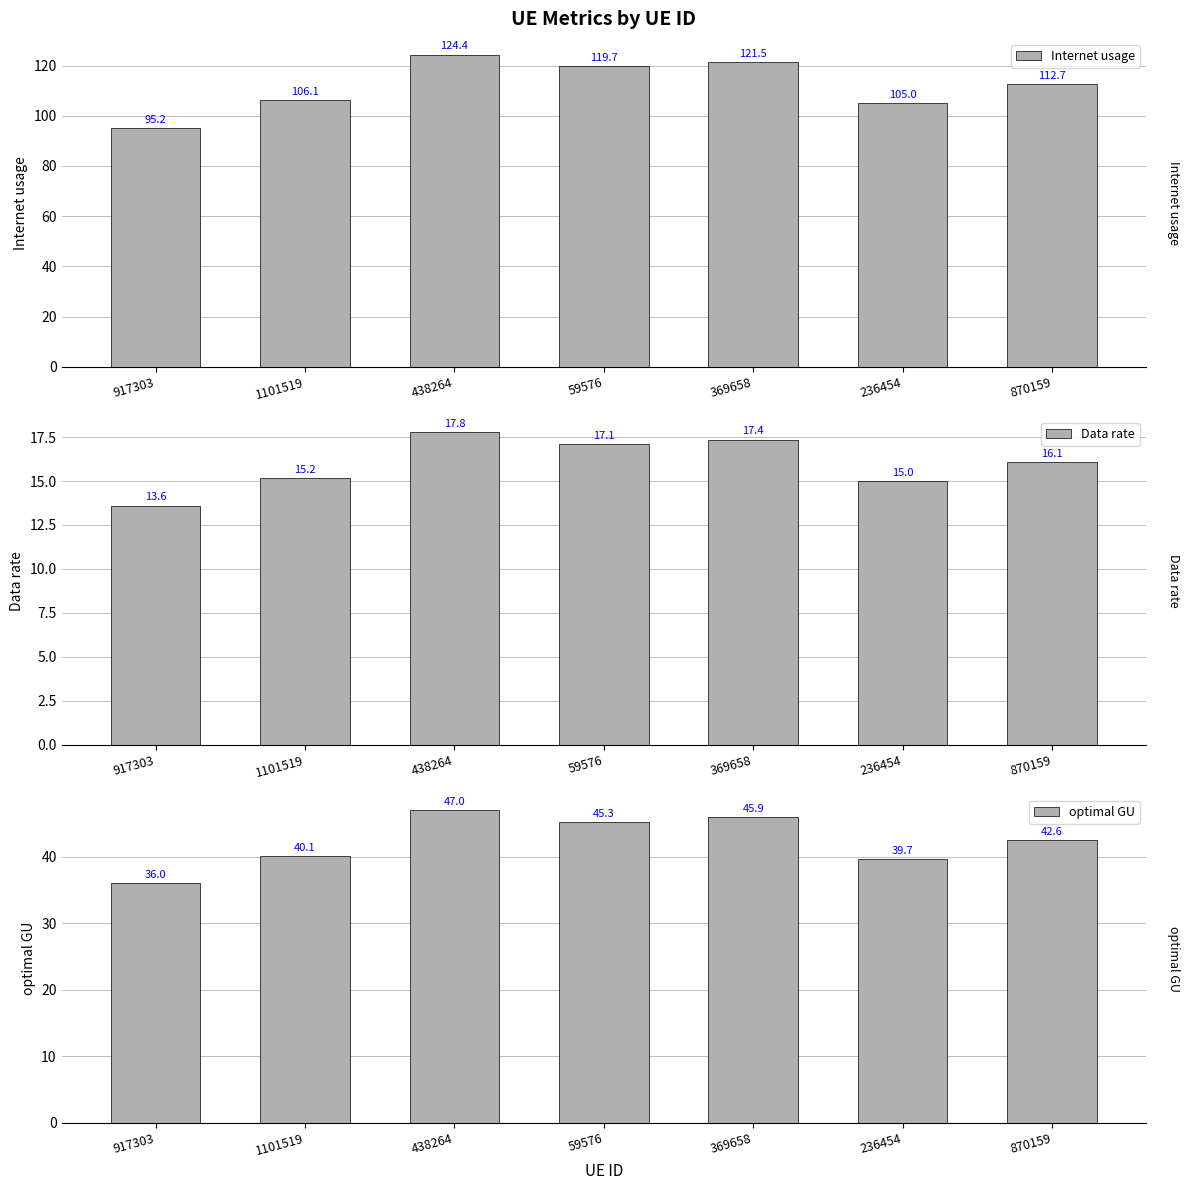

List the series in order of their peak value, lowest first.

Data rate, optimal GU, Internet usage